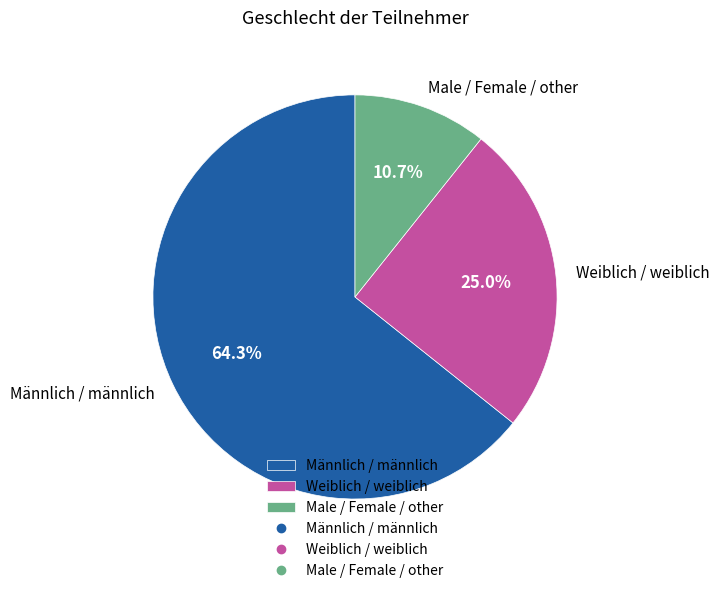

What portion of the pie excludes Männlich / männlich?

35.7%